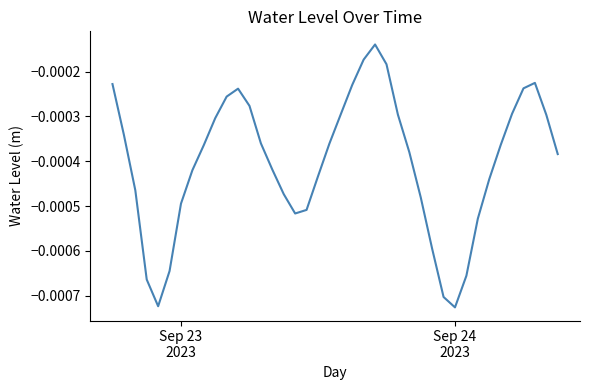

Is this an area chart (filled region under the line)?

No